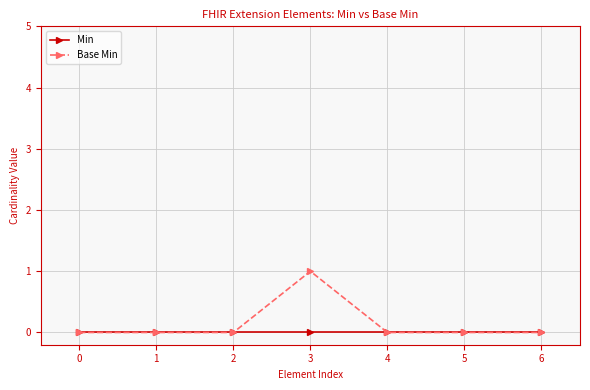

What are all the series names shown in the legend?

Min, Base Min